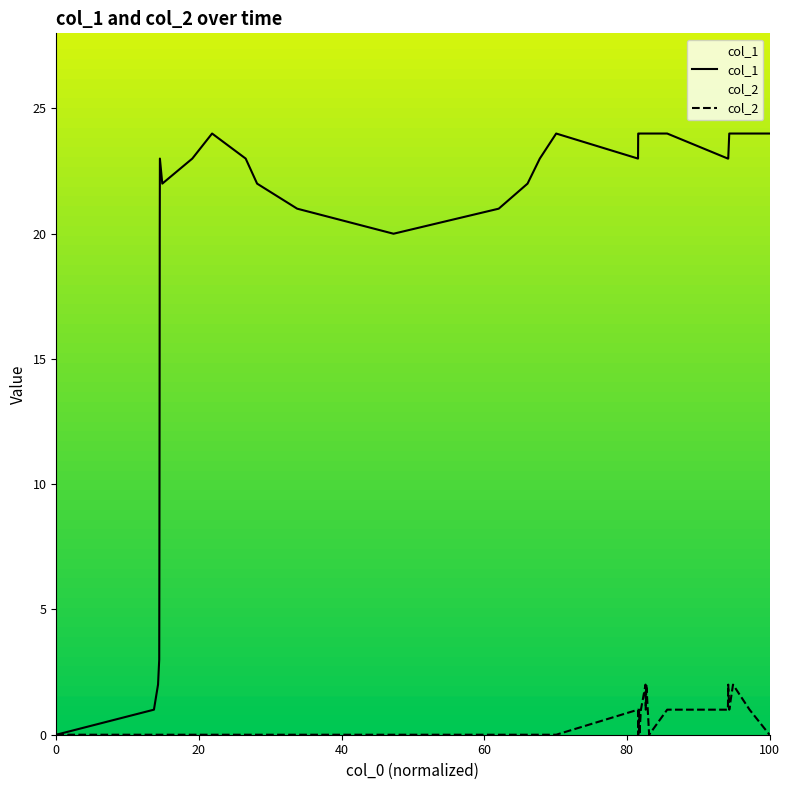

How many data points does each series have?

36